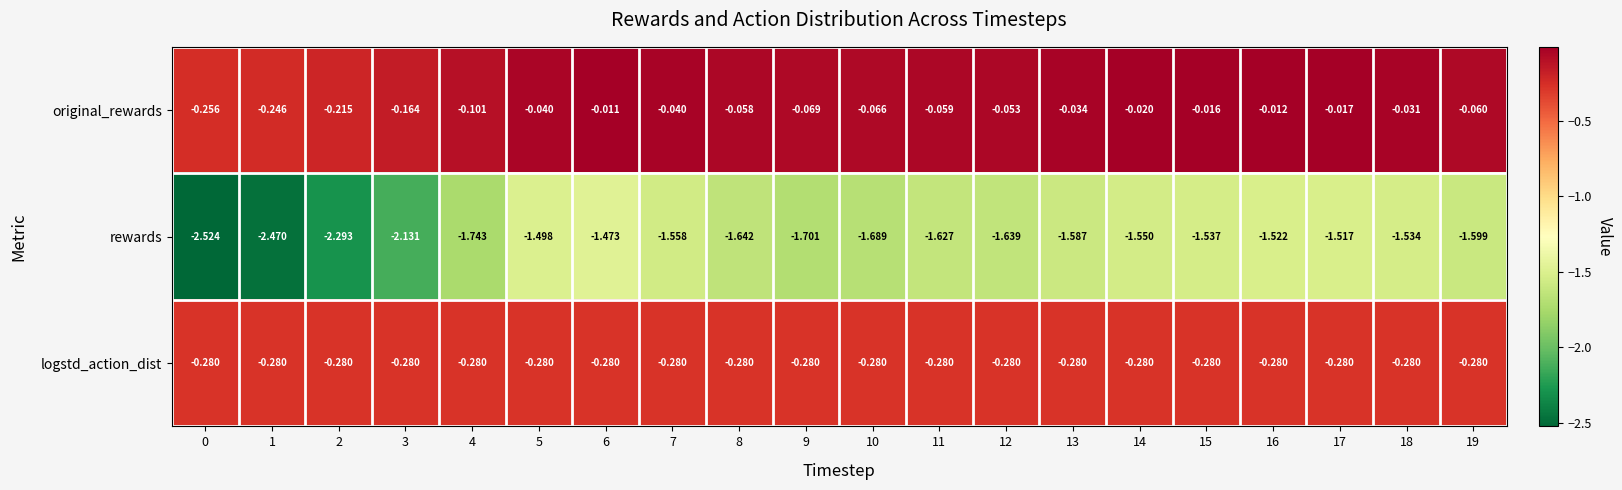

What is the difference between the highest and lowest values at 18?

1.5